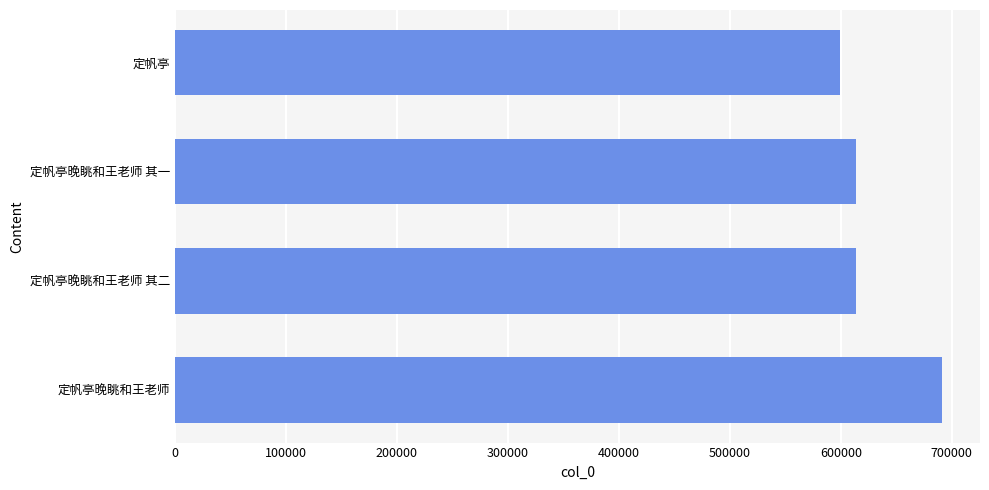

The value at 定帆亭 is 863631. True or false?

False